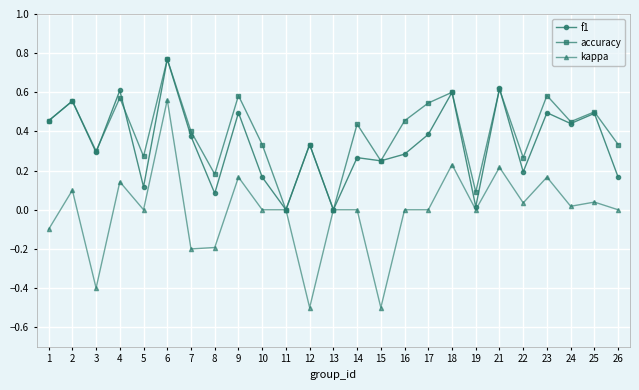

What is the lowest value of the kappa series?

-0.5